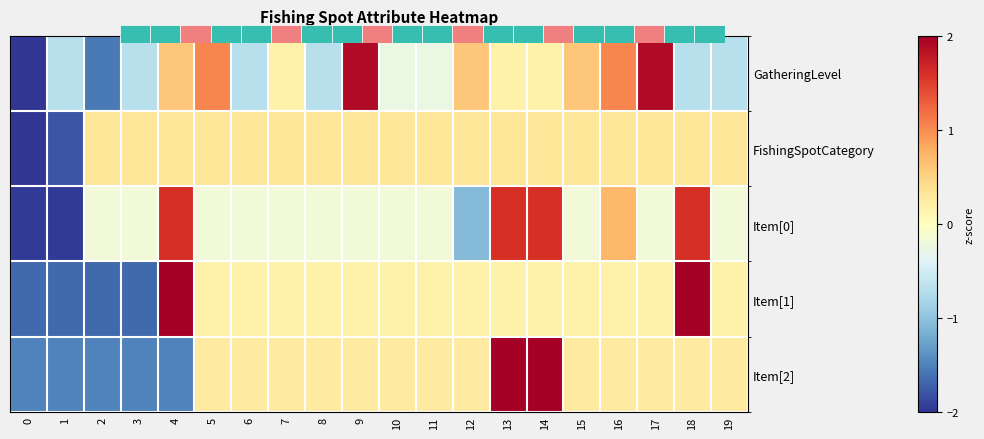

Which has a higher value, 10 or 18?

10